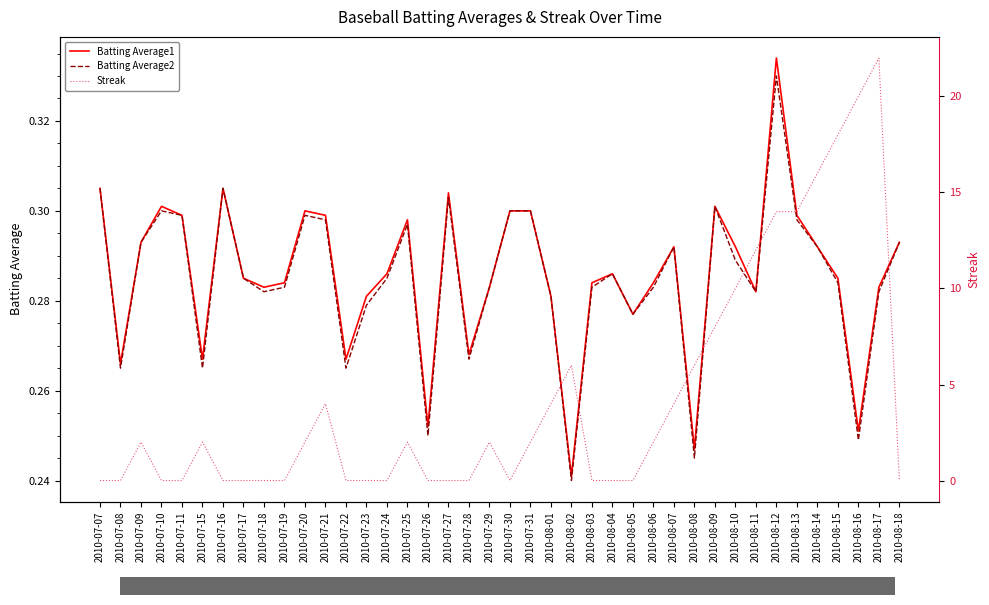

What value does the Batting Average1 series have at 2010-07-16?

0.3